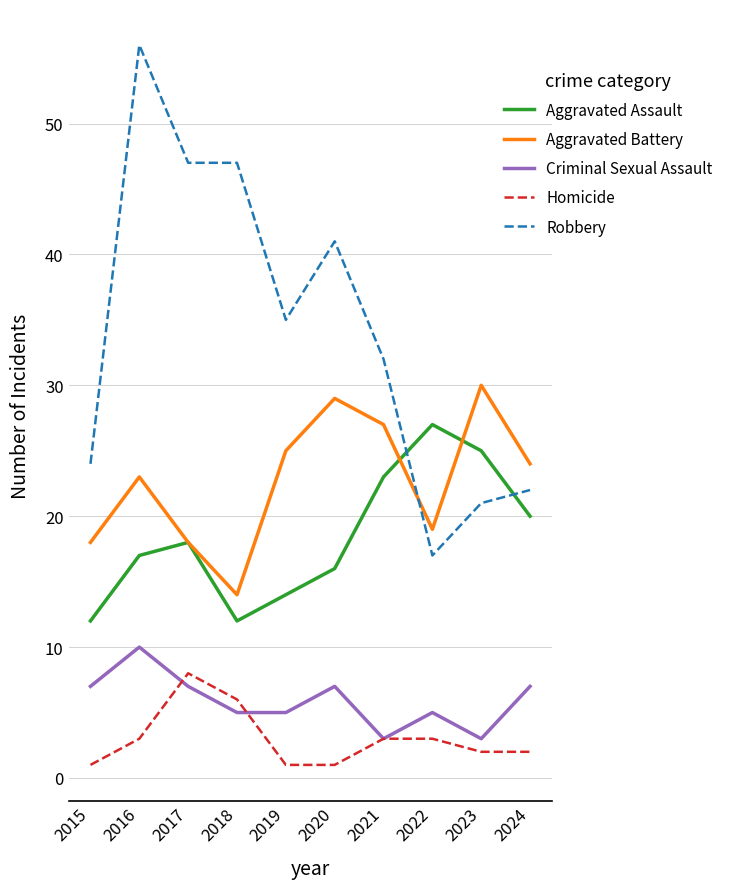

Is the value of Aggravated Battery at 2017 greater than the value of Criminal Sexual Assault at 2022?

Yes